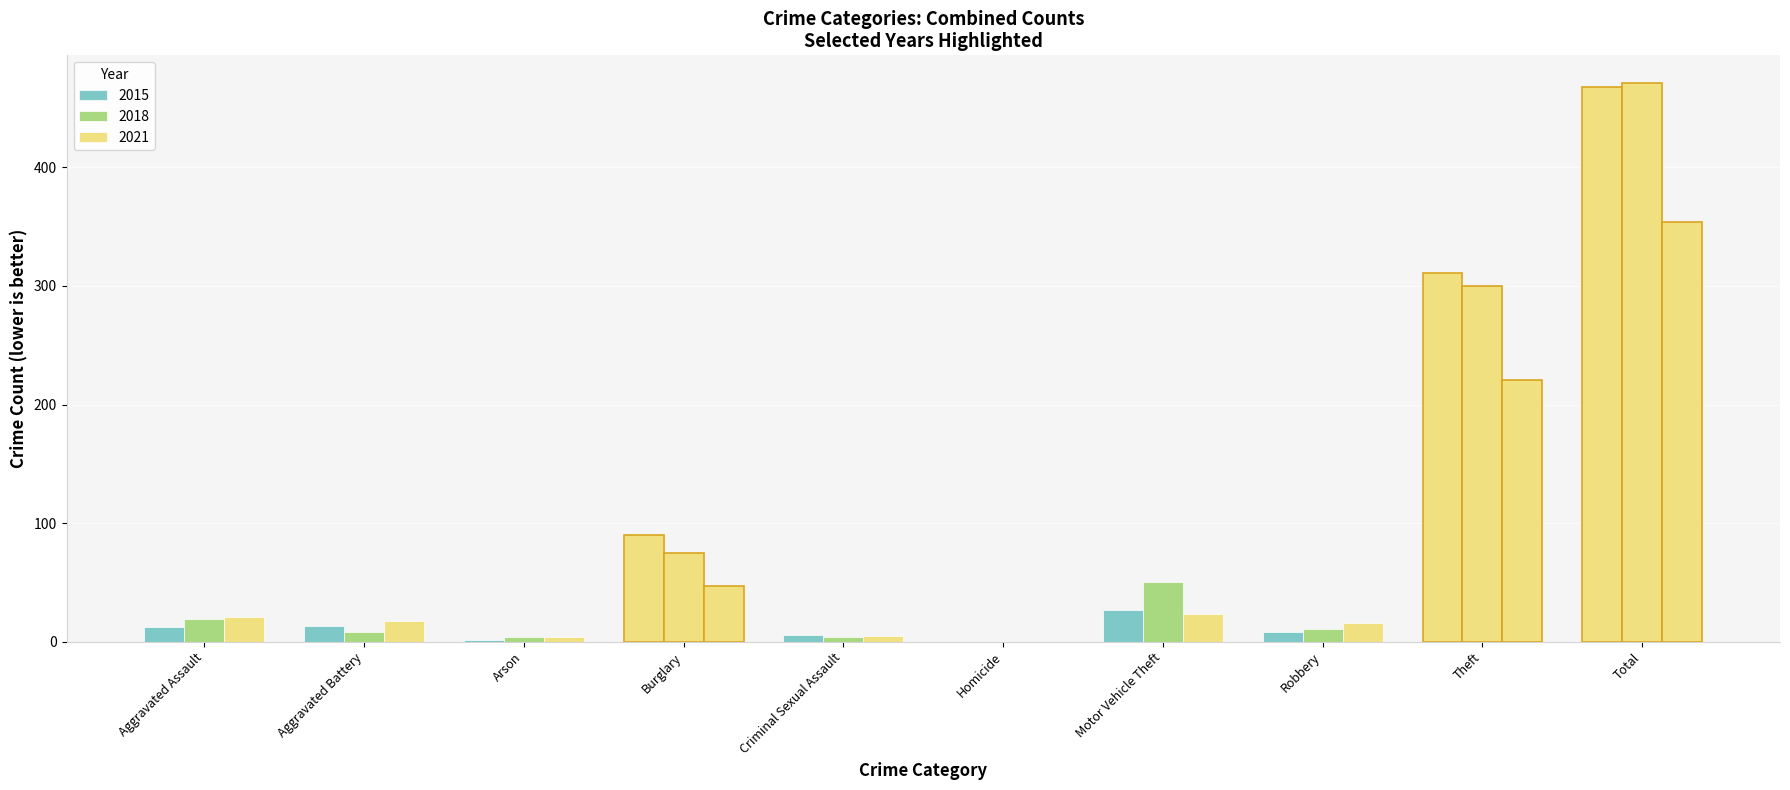

What are all the series names shown in the legend?

2015, 2018, 2021